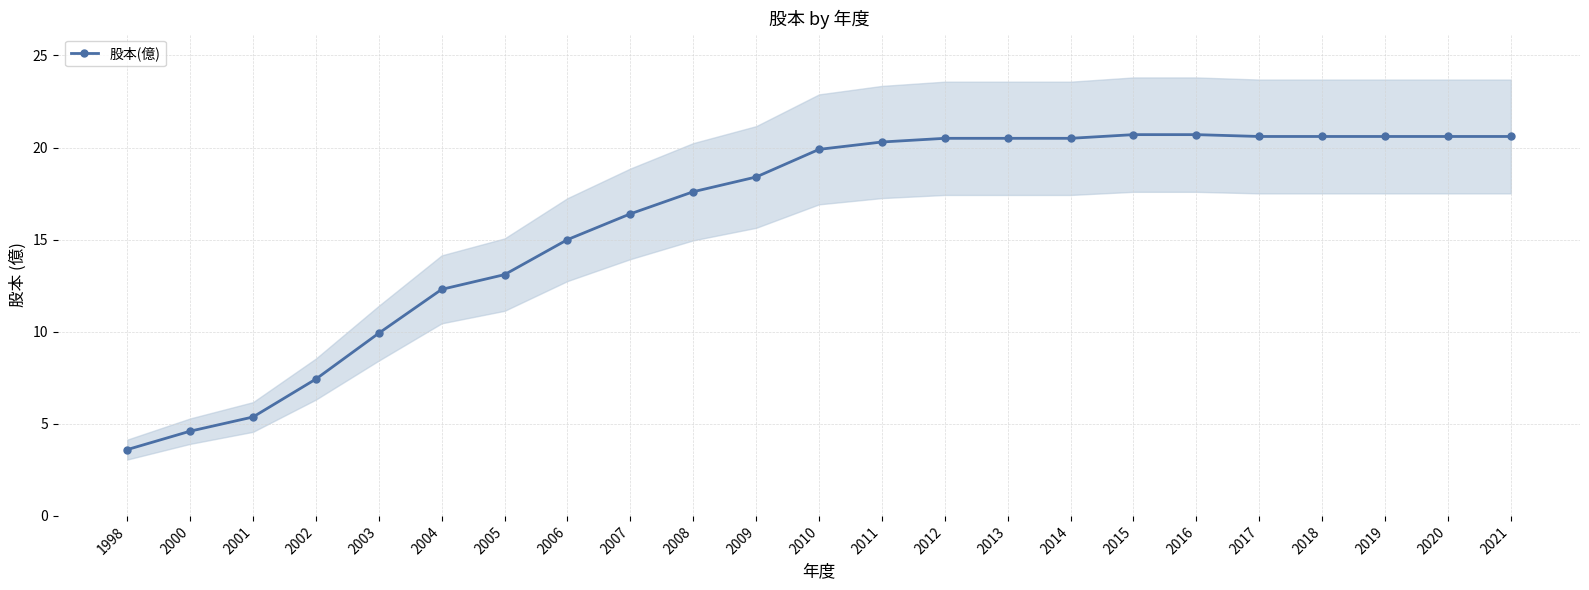

What is the difference between the values at 1998 and 2009?

14.8